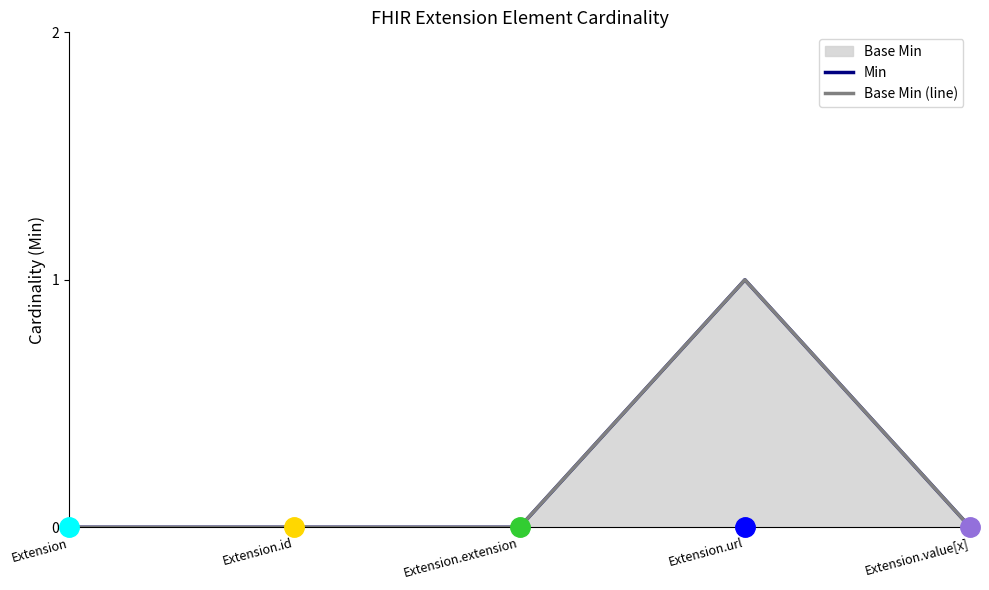

At Extension.id, list the series in order from largest to smallest.

Min, Base Min (line)